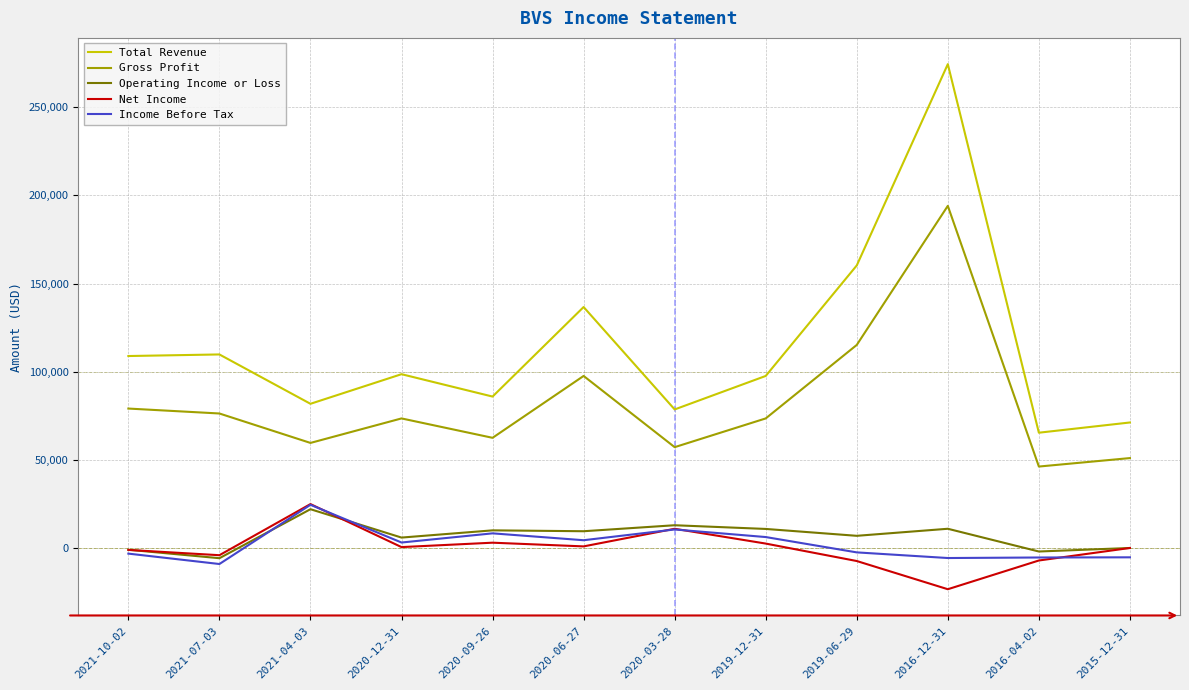

At how many categories does at least one series exceed 54942?

12